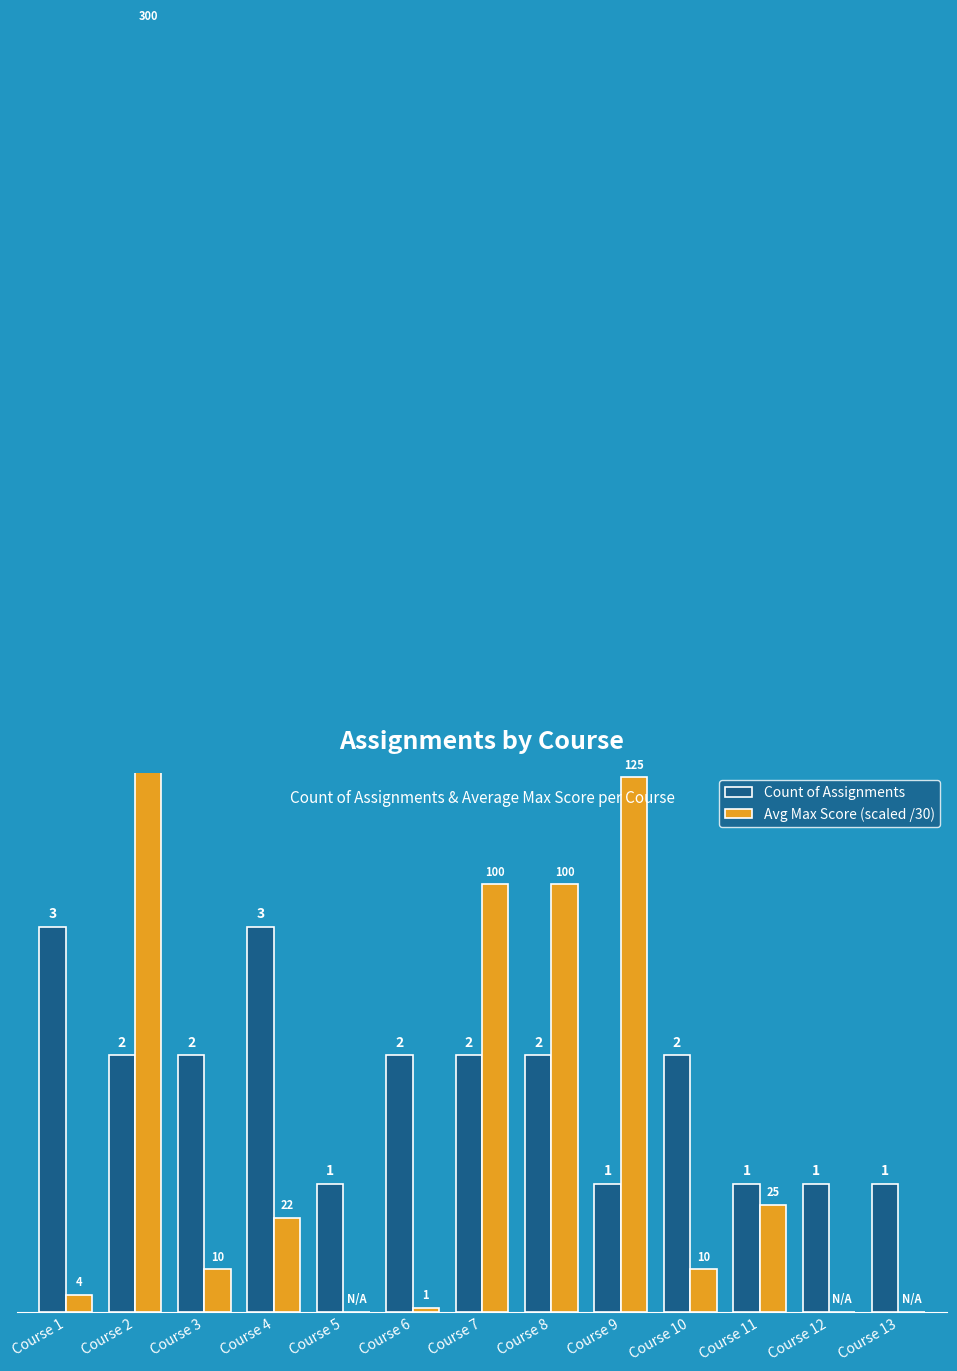

Reading right to left, extract all data points from this chart.

Count of Assignments: Course 13=1.0	Course 12=1.0	Course 11=1.0	Course 10=2.0	Course 9=1.0	Course 8=2.0	Course 7=2.0	Course 6=2.0	Course 5=1.0	Course 4=3.0	Course 3=2.0	Course 2=2.0	Course 1=3.0
Avg Max Score (scaled /30): Course 13=0.0	Course 12=0.0	Course 11=0.8	Course 10=0.3	Course 9=4.2	Course 8=3.3	Course 7=3.3	Course 6=0.0	Course 5=0.0	Course 4=0.7	Course 3=0.3	Course 2=10.0	Course 1=0.1